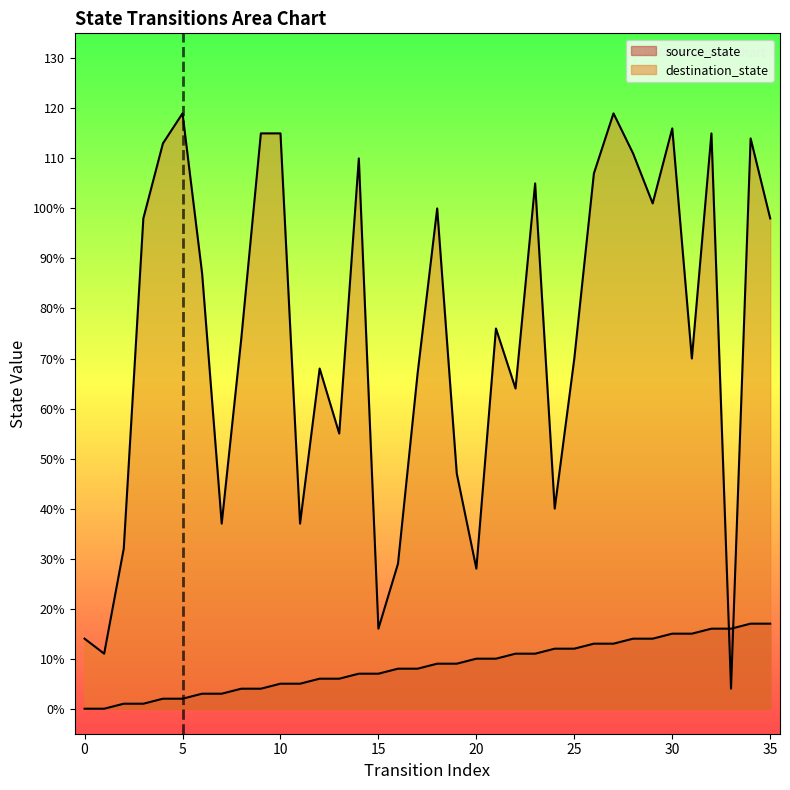

List the labels in order of source_state value, largest first.

34, 35, 32, 33, 30, 31, 28, 29, 26, 27, 24, 25, 22, 23, 20, 21, 18, 19, 16, 17, 14, 15, 12, 13, 10, 11, 8, 9, 6, 7, 4, 5, 2, 3, 0, 1